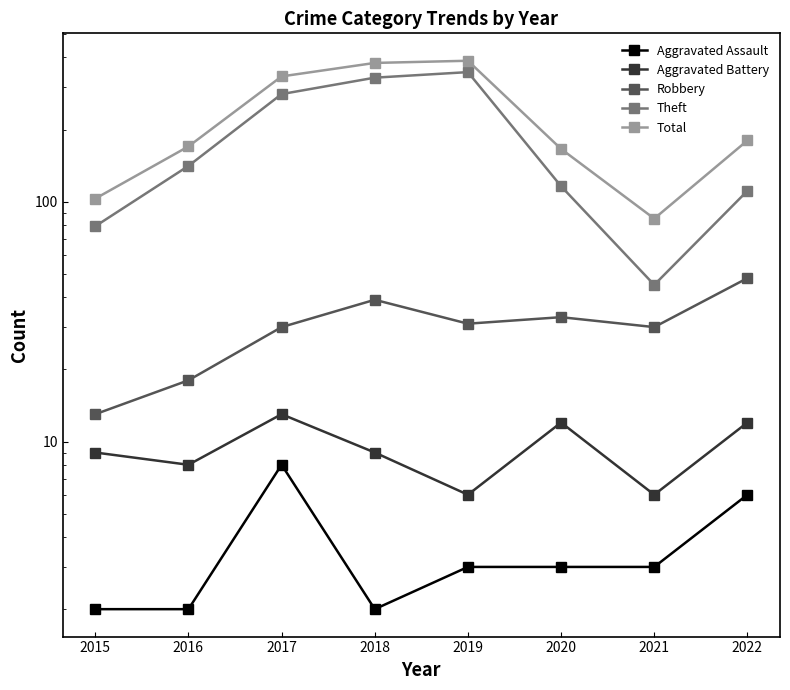

What is the minimum value shown in the chart?

2